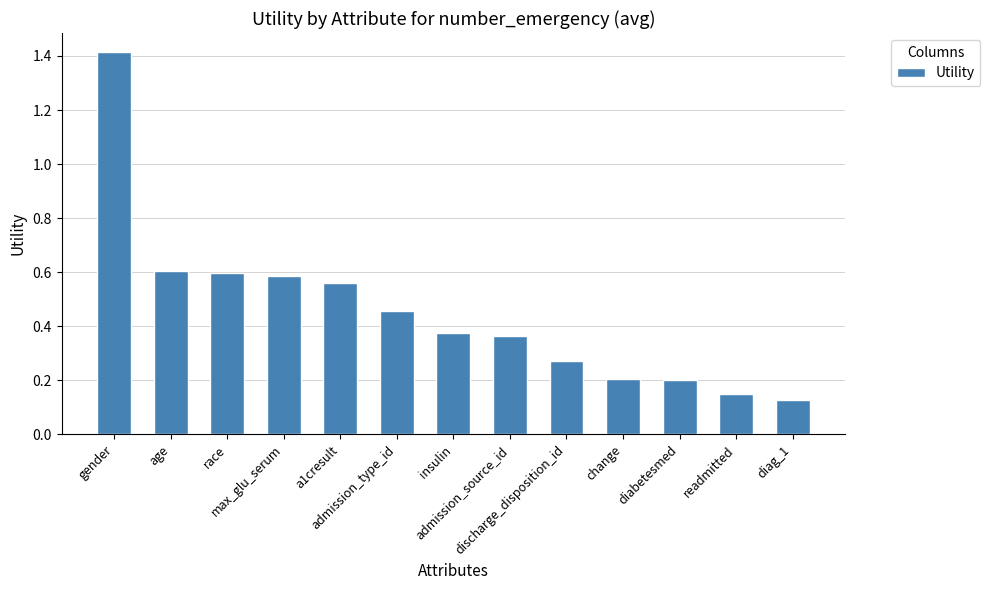

Where is the data nearest to the value 0?

diag_1